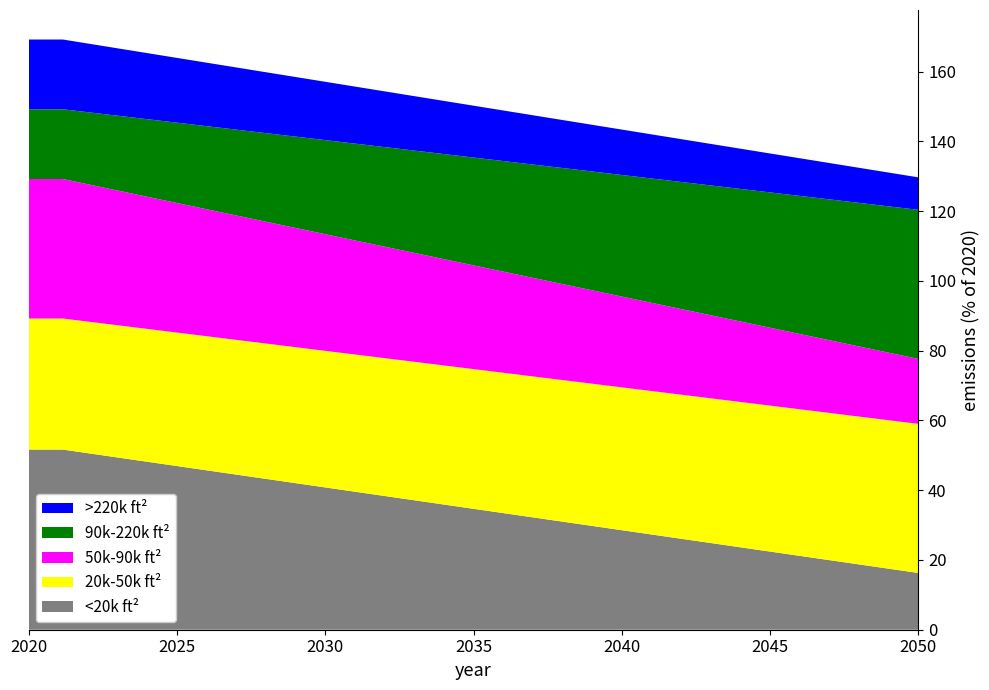

What is the minimum value for <20k ft²?

16.3